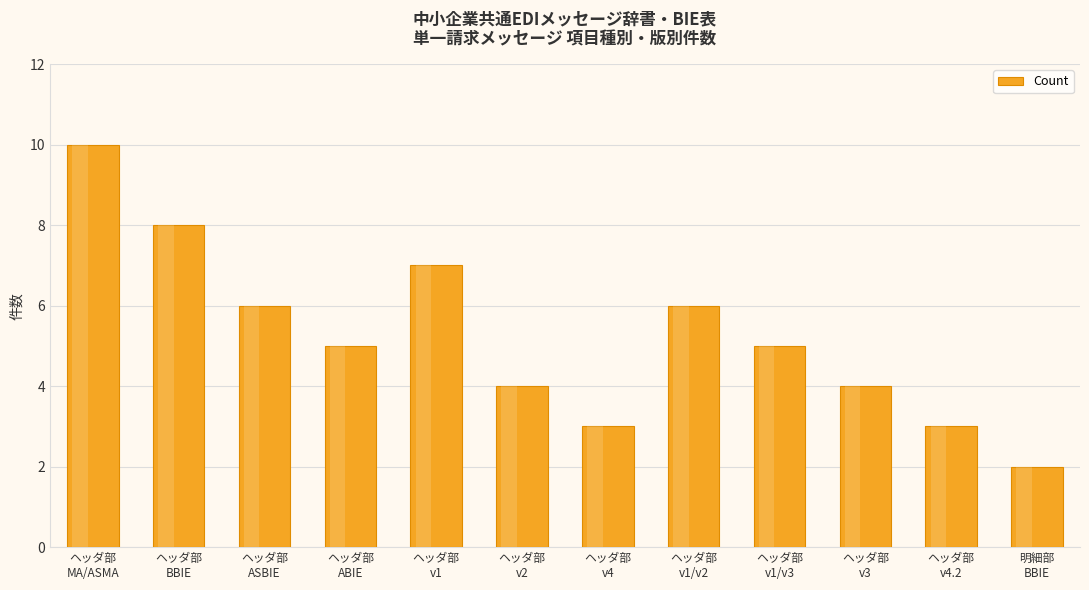

What is the difference between the maximum and second lowest values?

7